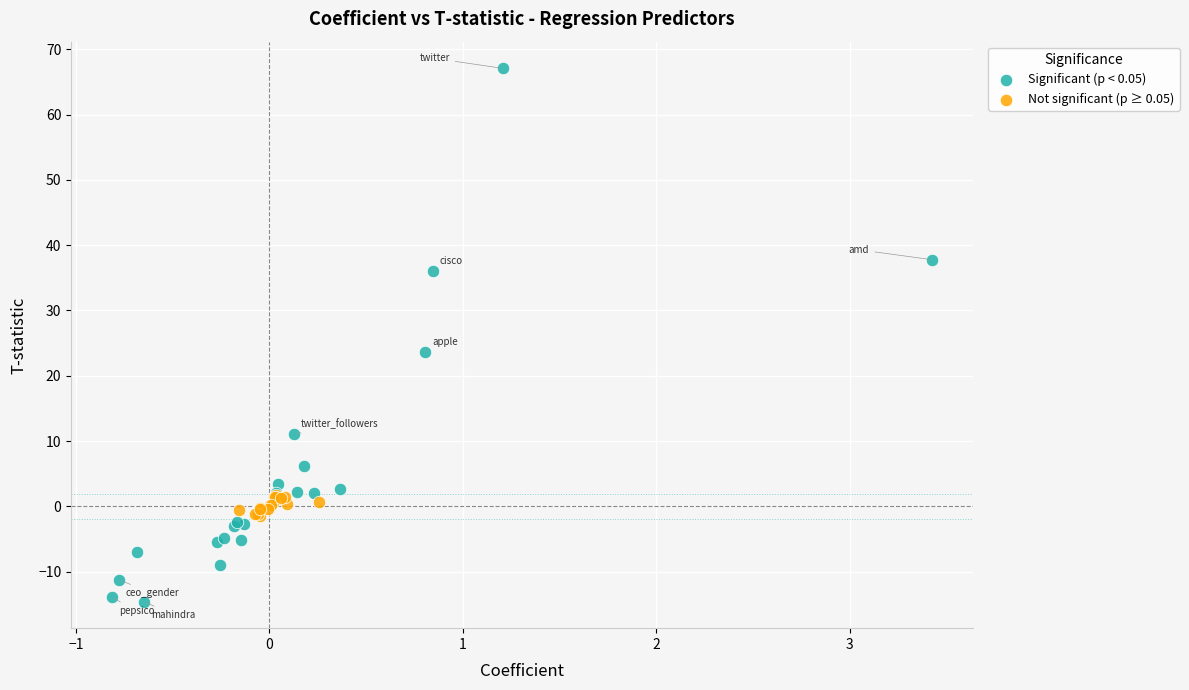

What are all the series names shown in the legend?

Significant (p < 0.05), Not significant (p ≥ 0.05)